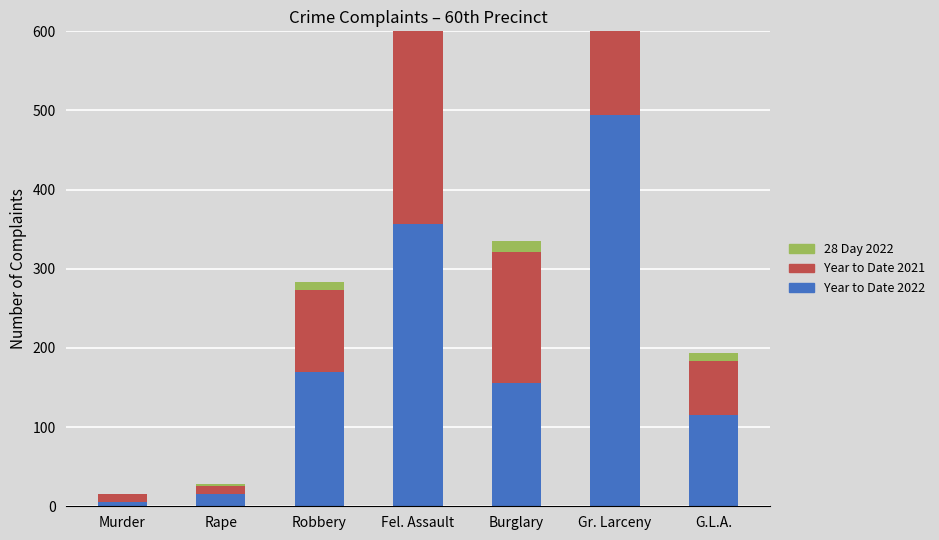

Reading left to right, what are all the values shown in this chart?

Year to Date 2022: 5	15	170	357	156	494	115
Year to Date 2021: 10	10	103	336	165	403	69
28 Day 2022: 0	3	10	26	14	41	10